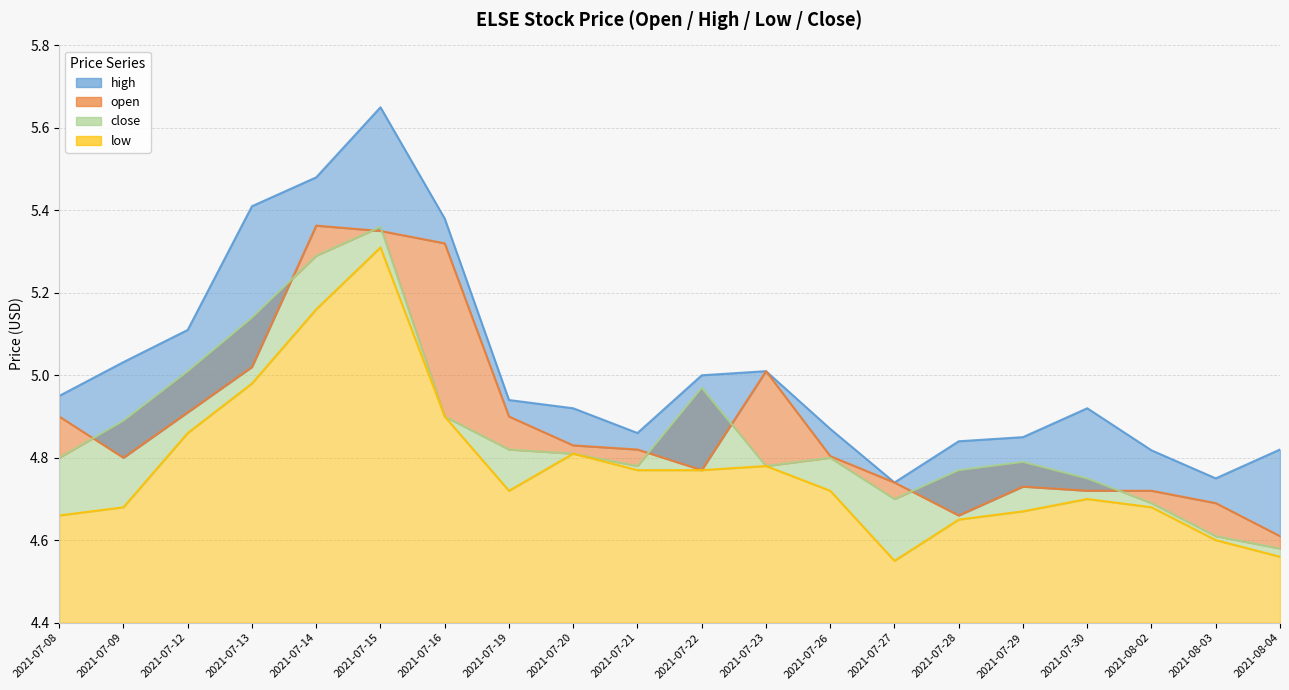

What is the value of the open point at the 5th from the left?

5.4